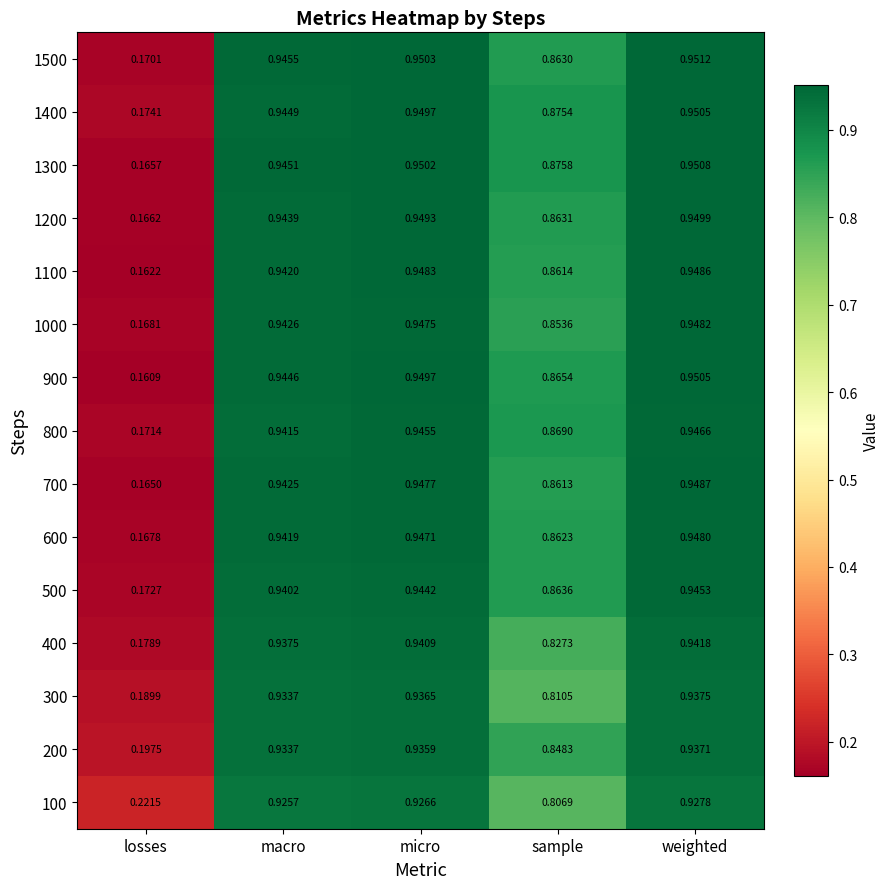

Which label corresponds to the largest value in the chart?

weighted